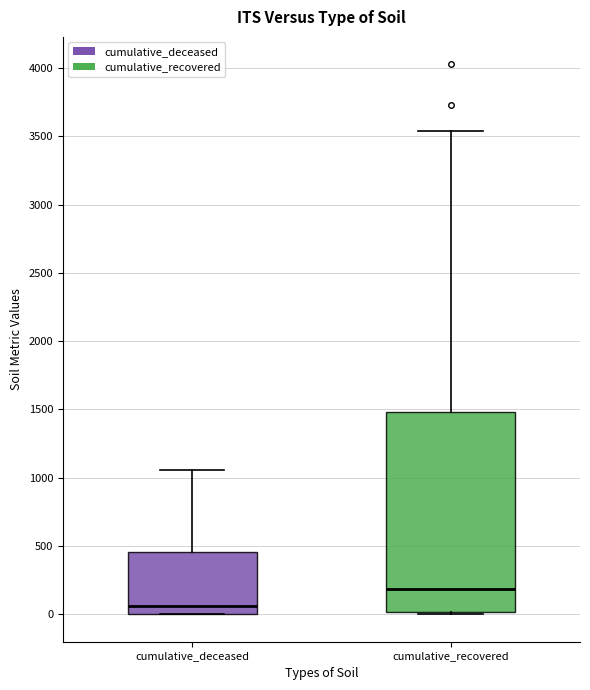

Comparing the boxes themselves (not the whiskers), which one is the tallest?

cumulative_recovered